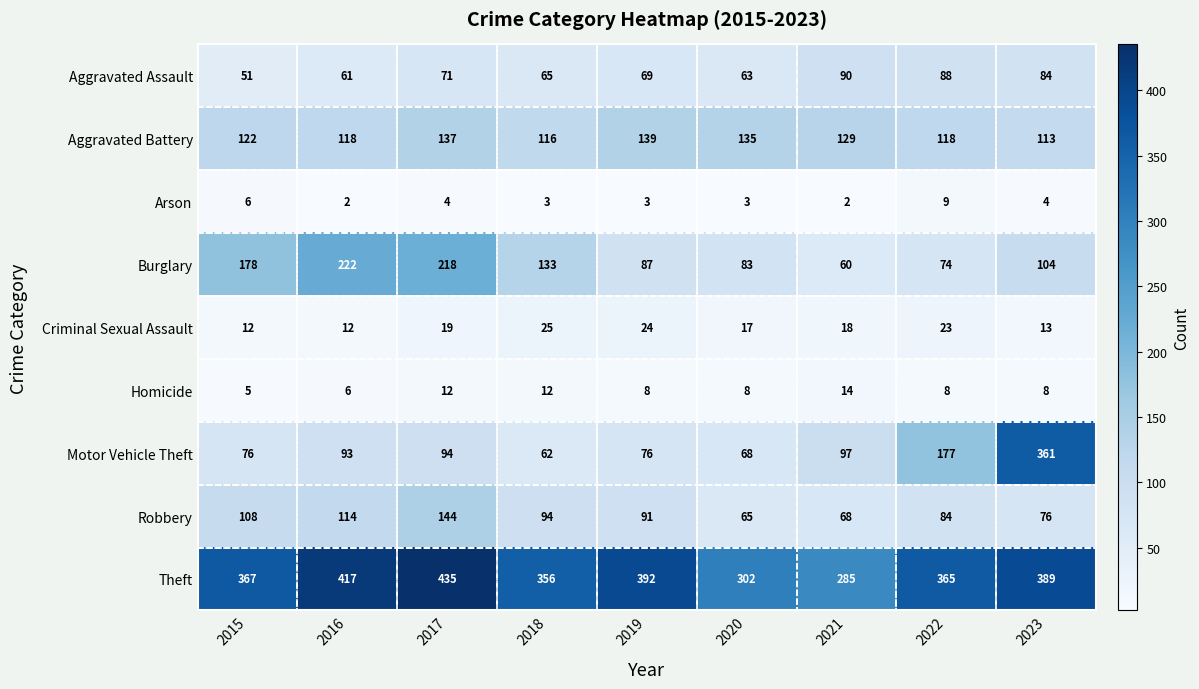

What is the highest value of the Arson series?

9